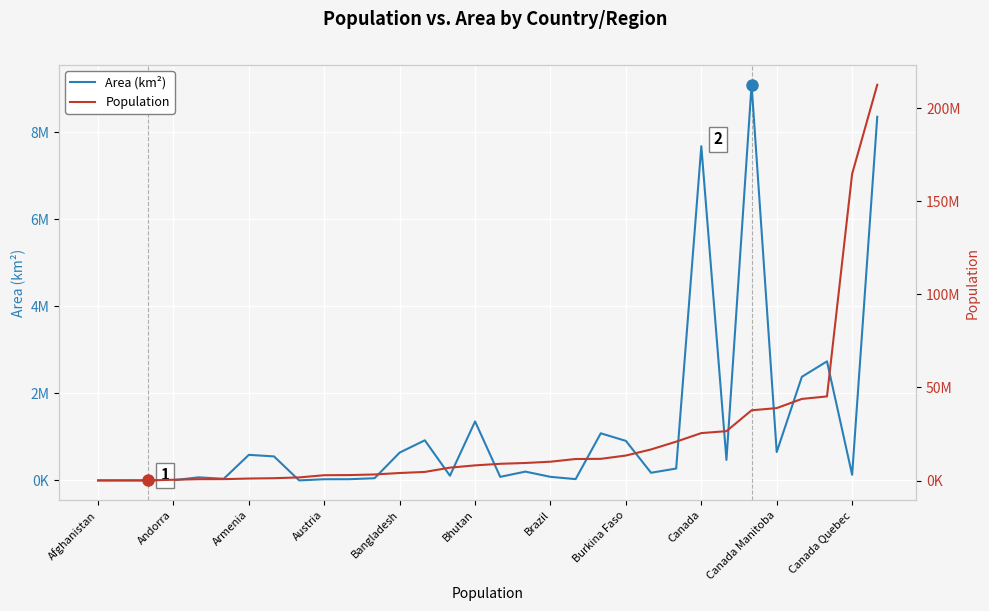

At which category is the sum across all series the highest?

31